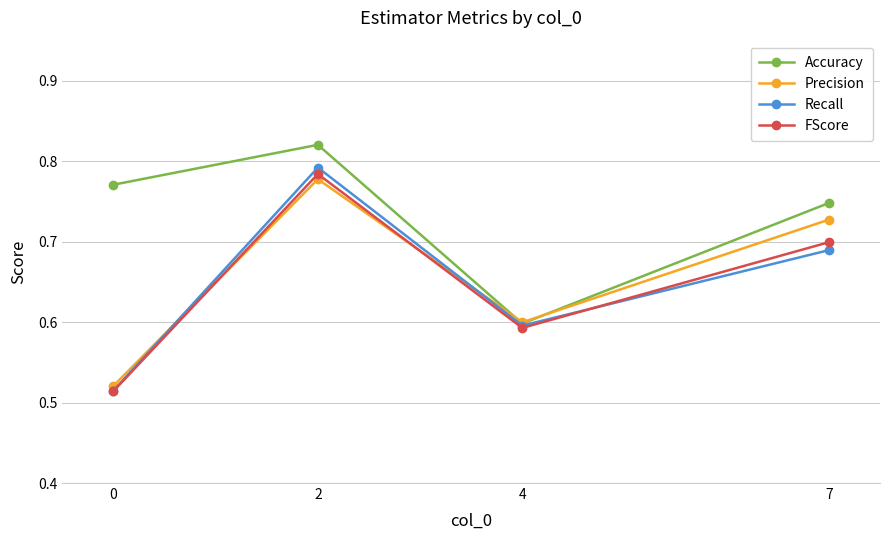

The Recall series shows 0.9 at 0. True or false?

False